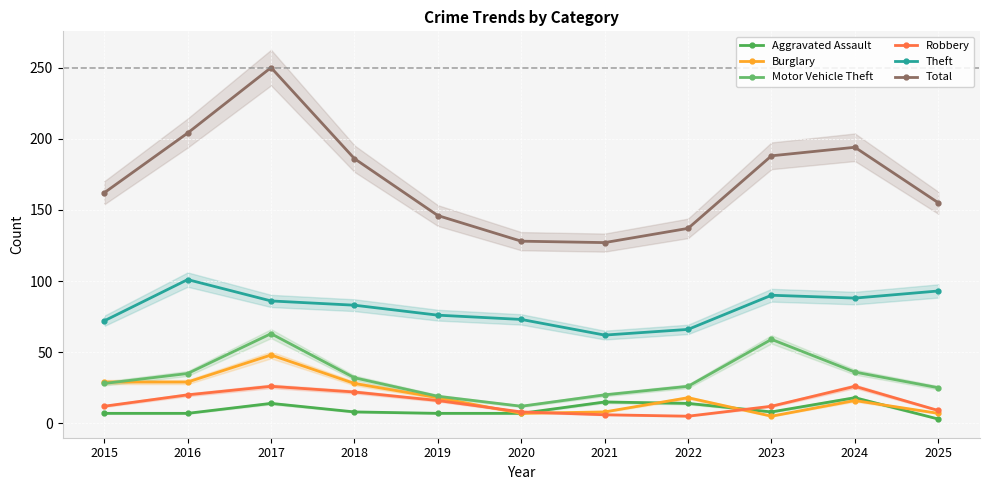

At which label is Theft closest to 81?

2018